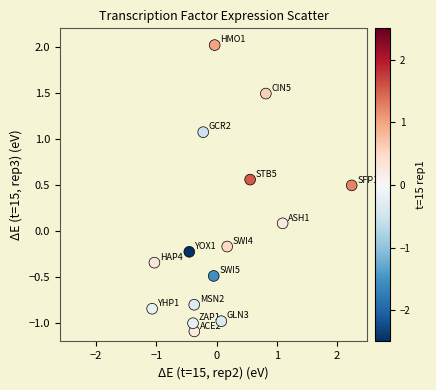

What is the range of X values (max minus min)?

3.3